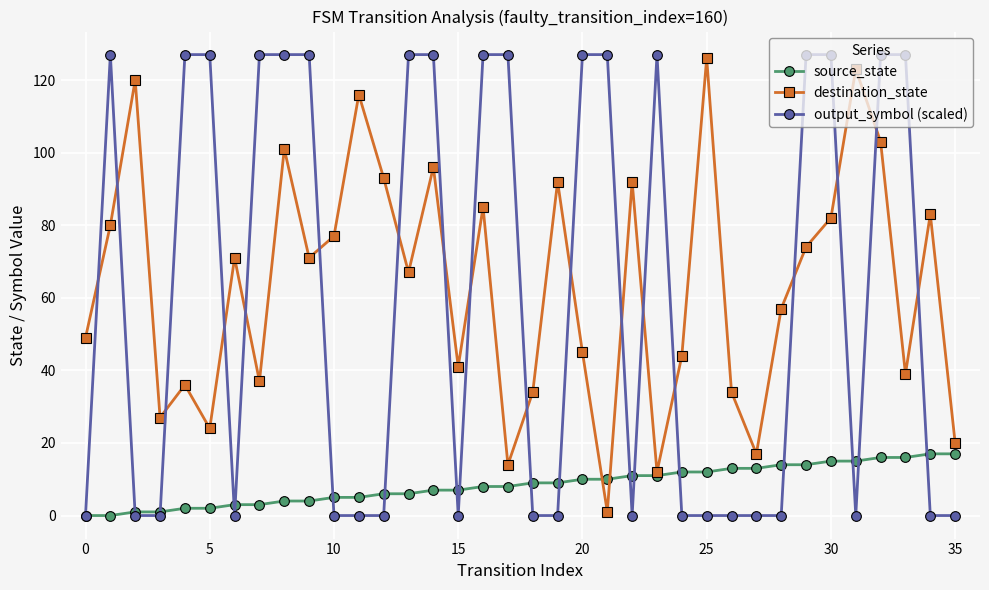

Count the number of data series in this chart.

3